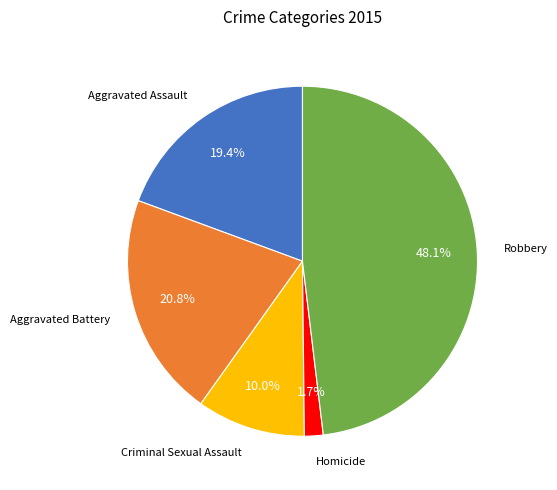

How many segments does this pie chart have?

5